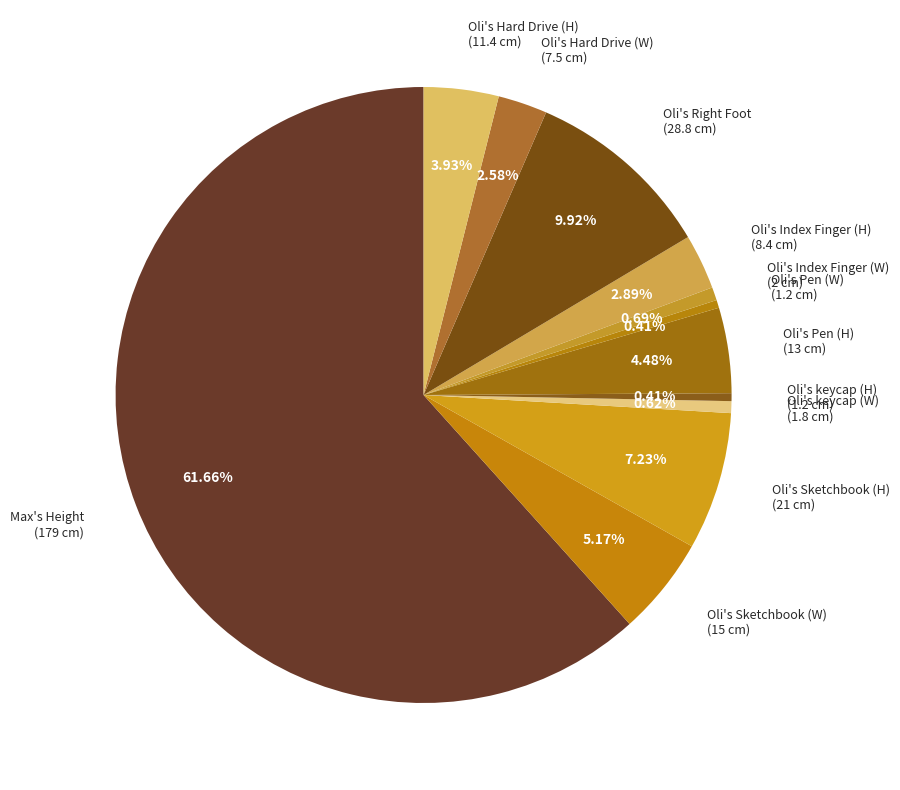

Which slice is the largest?

Max's Height